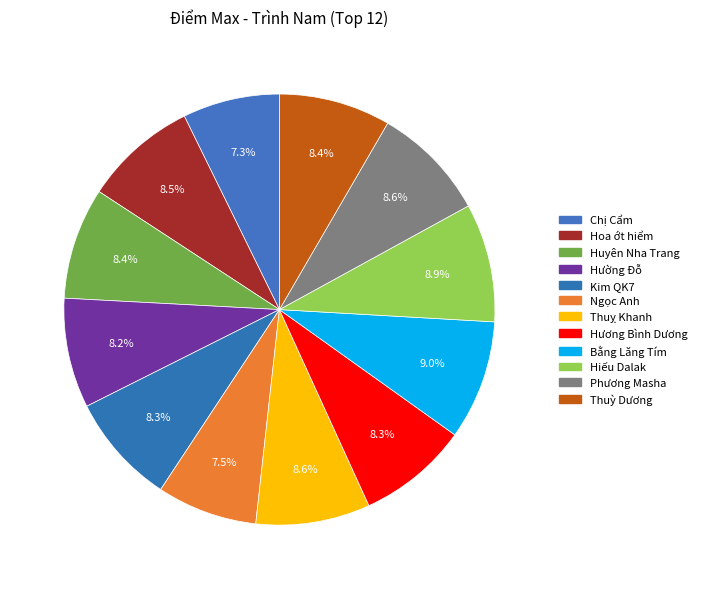

Which slice is the largest?

Bằng Lăng Tím